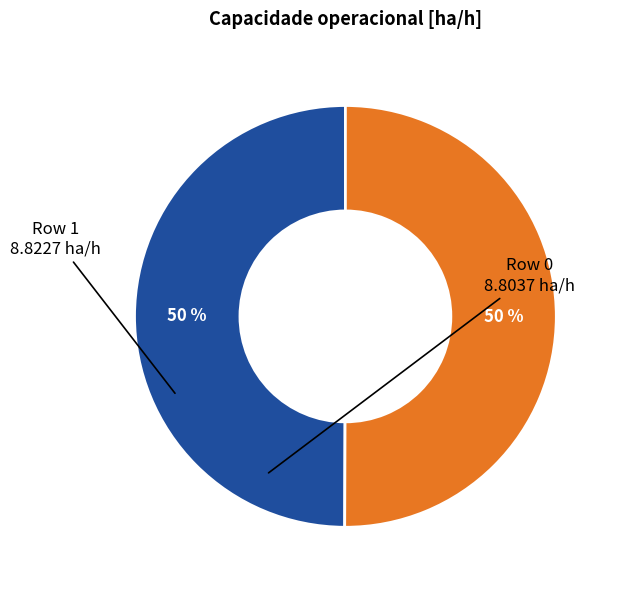

To the nearest percent, what is the average slice percentage?

50%